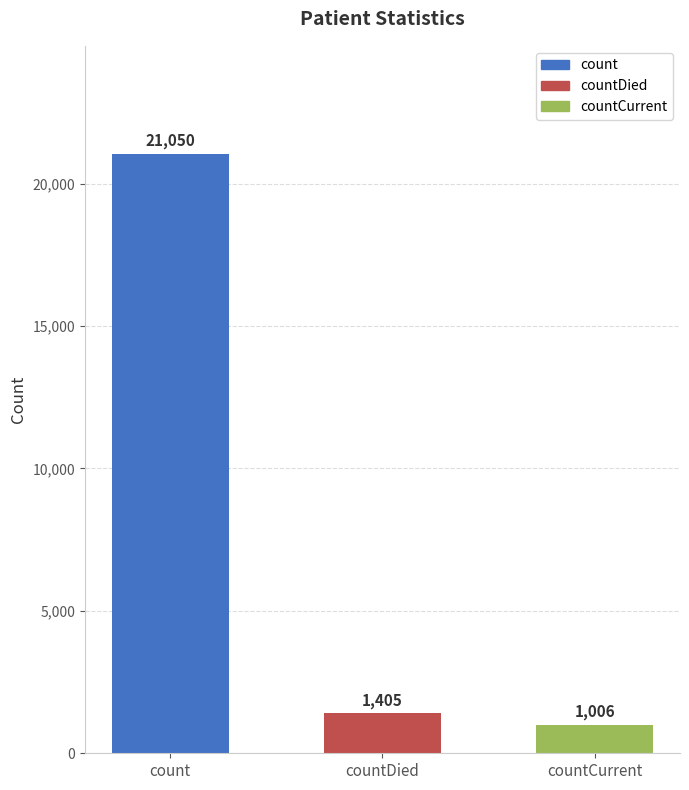

What is the label of the 3rd bar from the left?

countCurrent